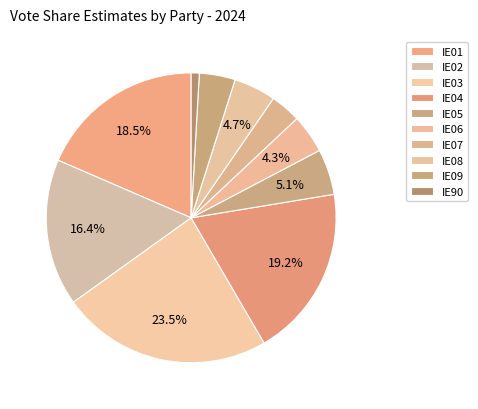

Is IE07 the majority of the pie?

No